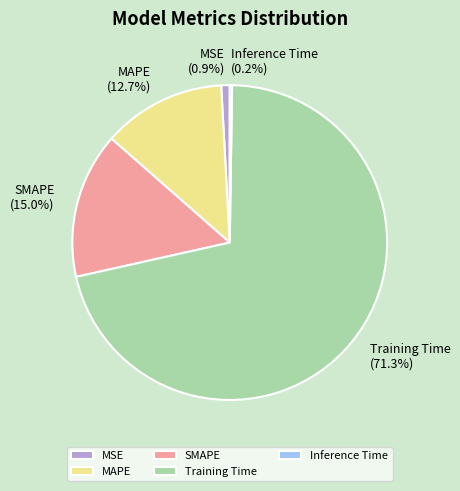

Which has a higher value, MSE or Training Time?

Training Time